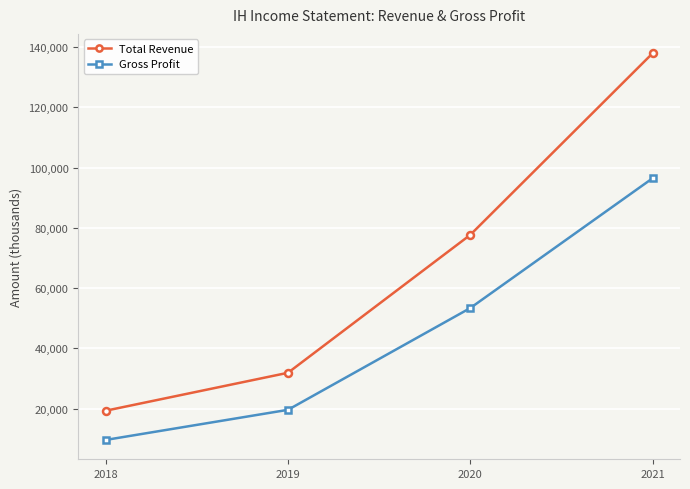

True or false: Total Revenue has a value of 31900 at 2019.

True